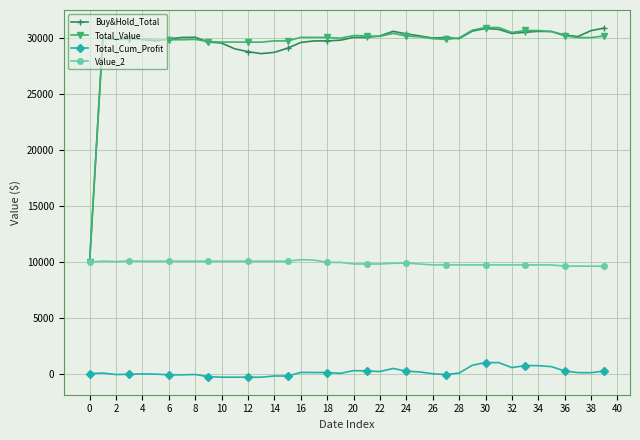

At how many categories does at least one series exceed 4246?

40